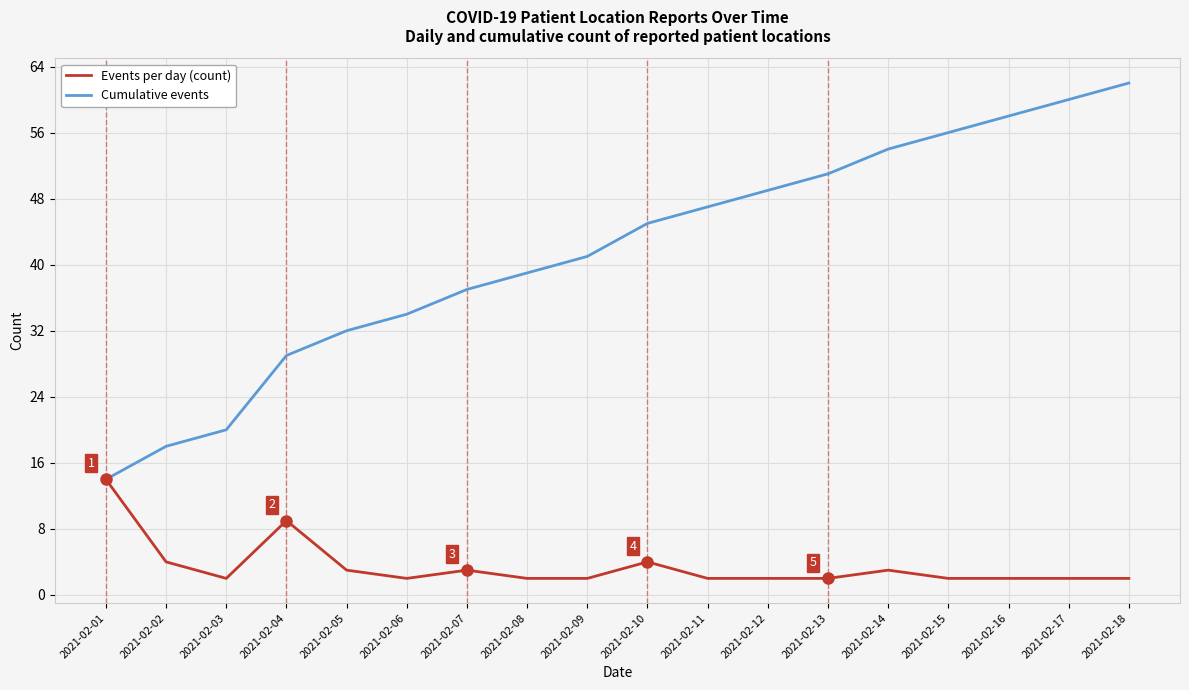

Does the chart display data point markers on the line(s)?

No